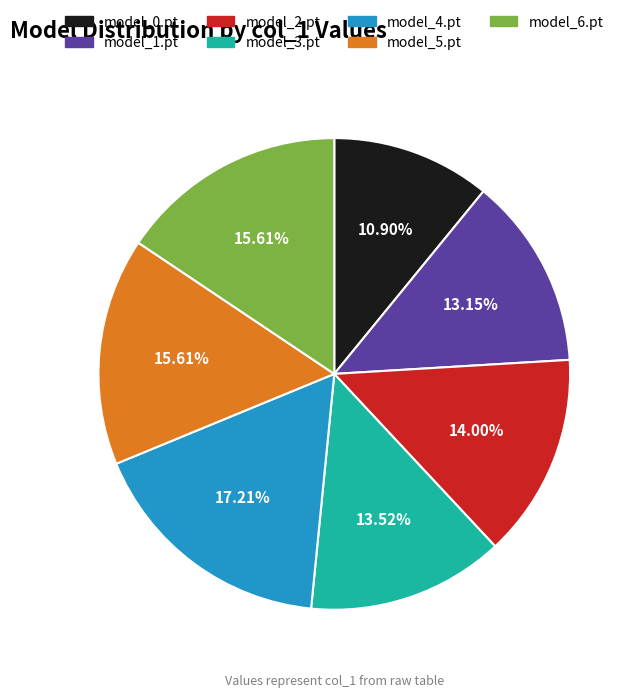

To the nearest percent, what portion does model_5.pt represent?

16%